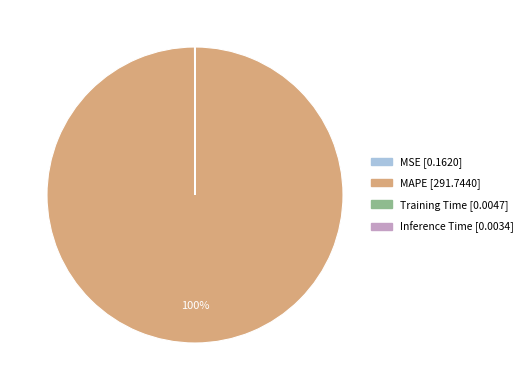

Is MAPE the majority of the pie?

Yes